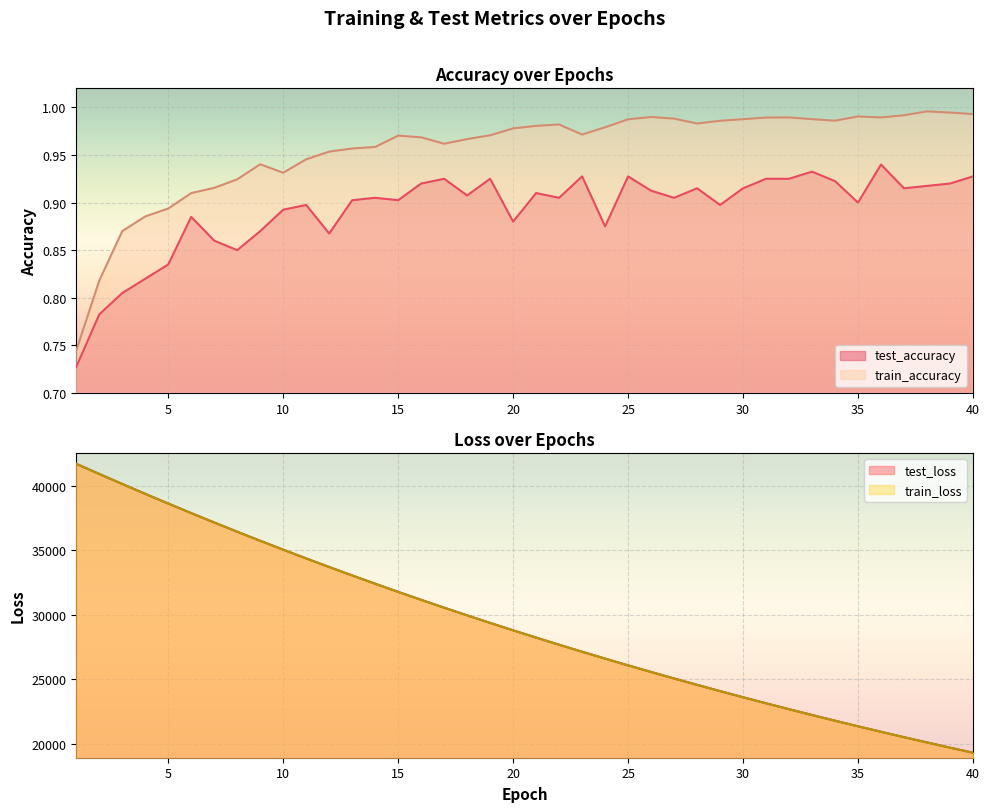

Rank the series by their maximum value, from lowest to highest.

test_accuracy, train_accuracy, train_loss, test_loss